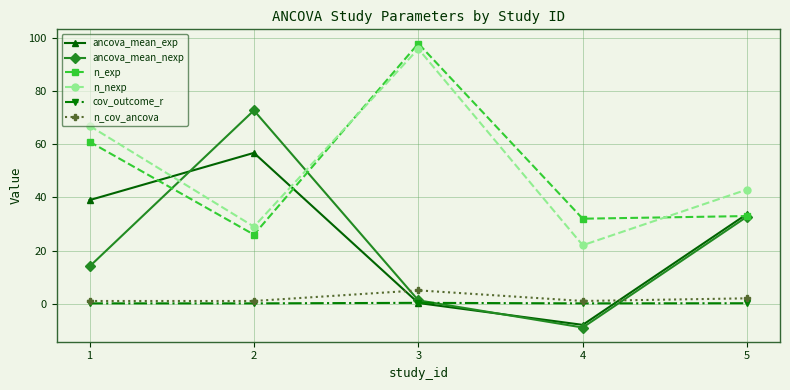

At which category does the chart reach its peak across all series?

3